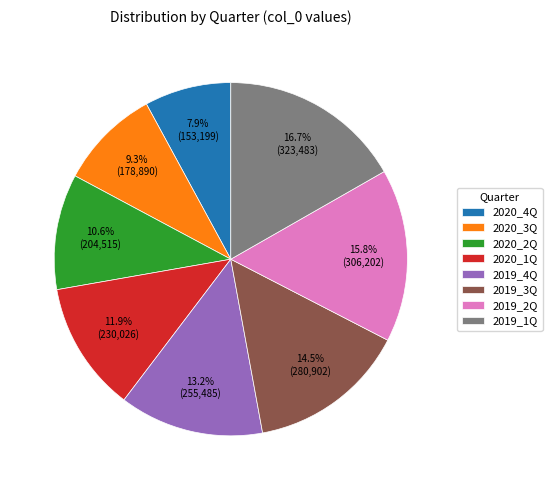

How much of the chart is everything except 2019_4Q?

86.8%